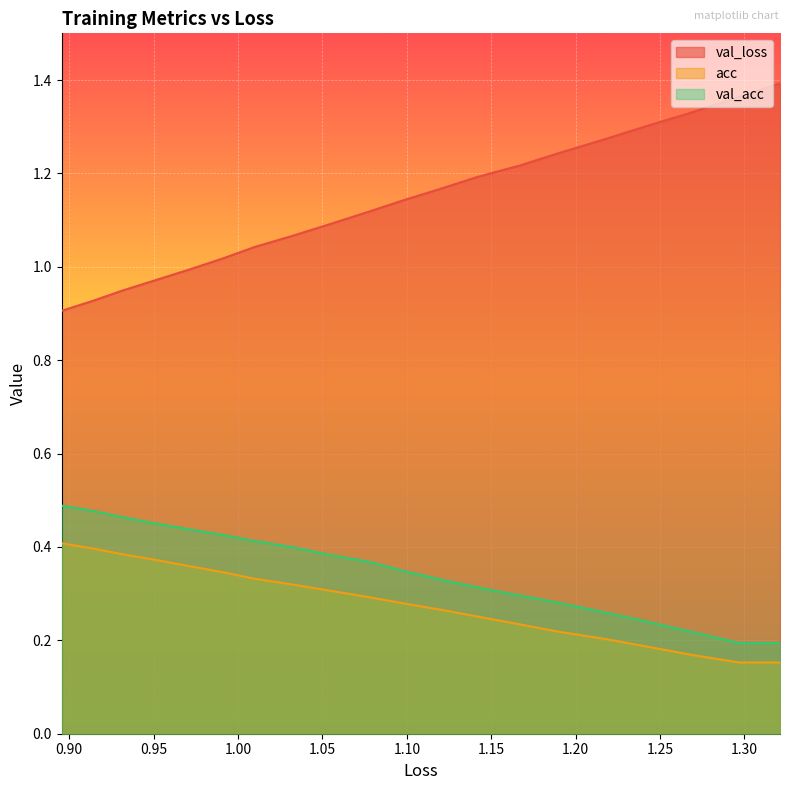

True or false: acc has a value of 0.1 at 18.

False